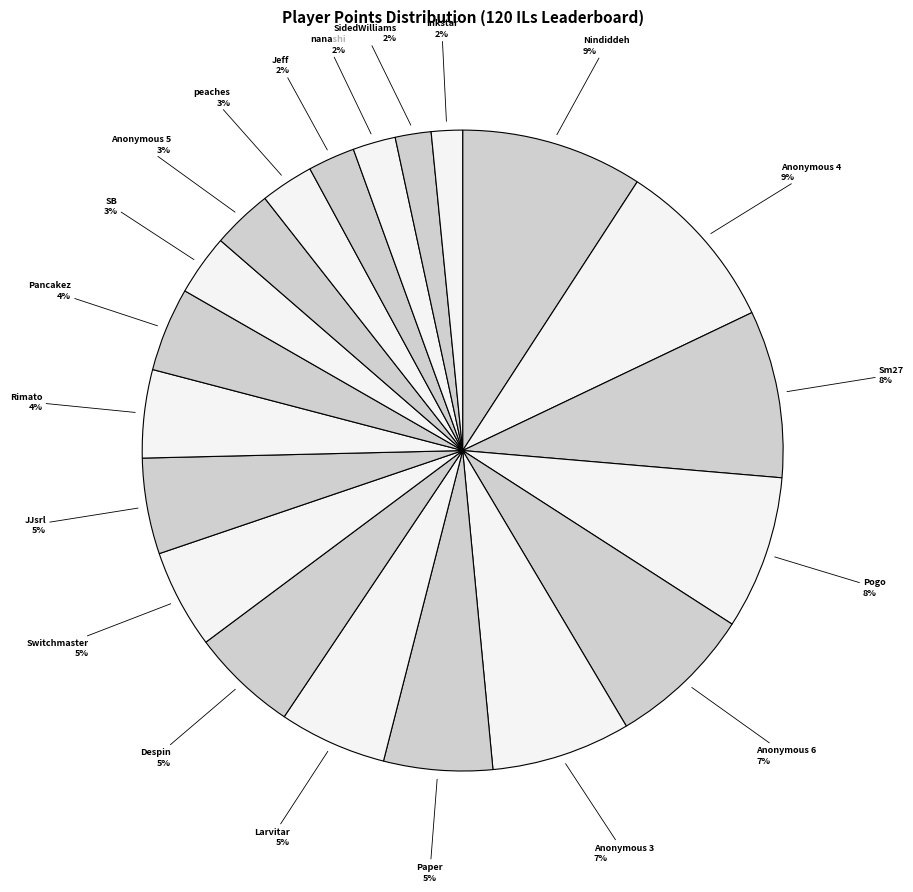

Count the number of slices in the pie.

20